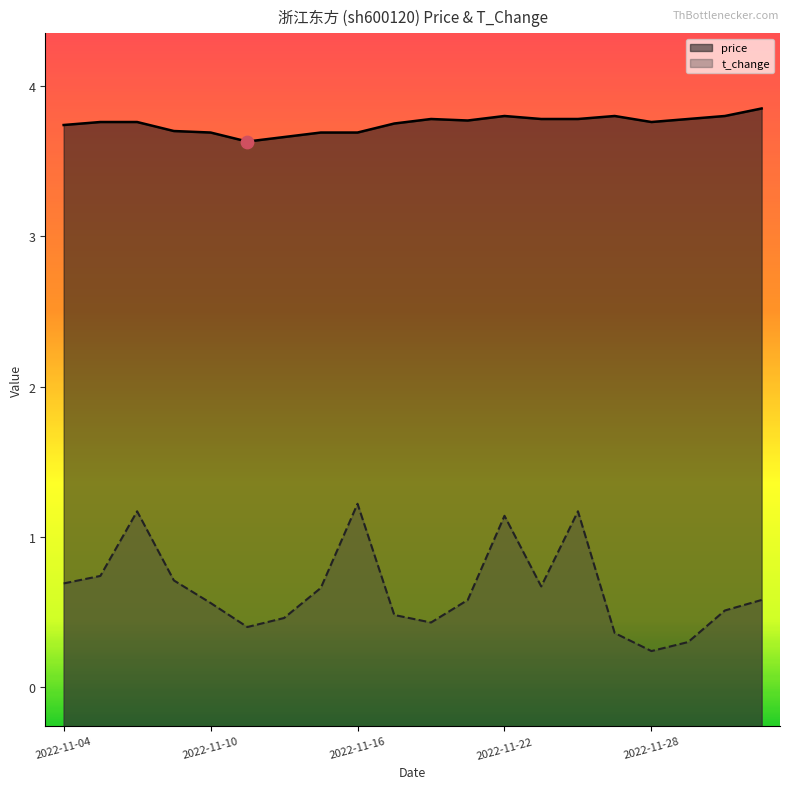

What are all the series names shown in the legend?

price, t_change